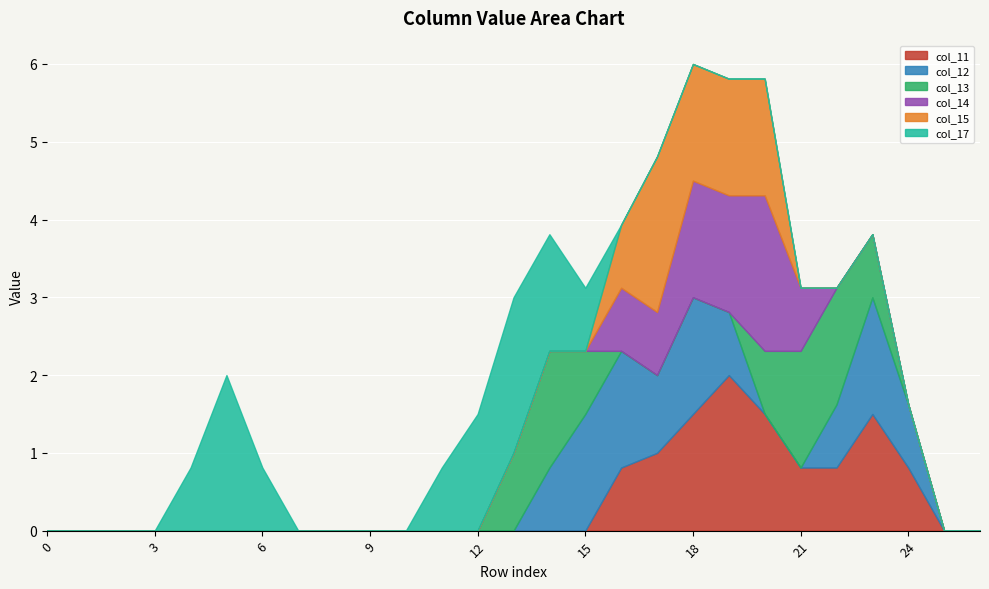

The col_12 series shows 0.8 at 14. True or false?

True